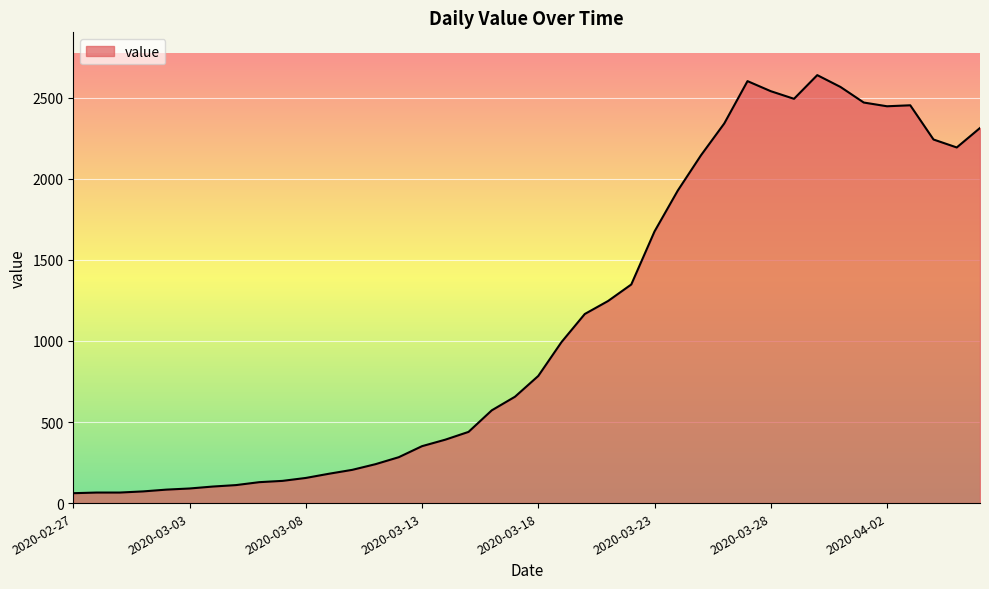

What is the difference between the maximum and minimum values?

2578